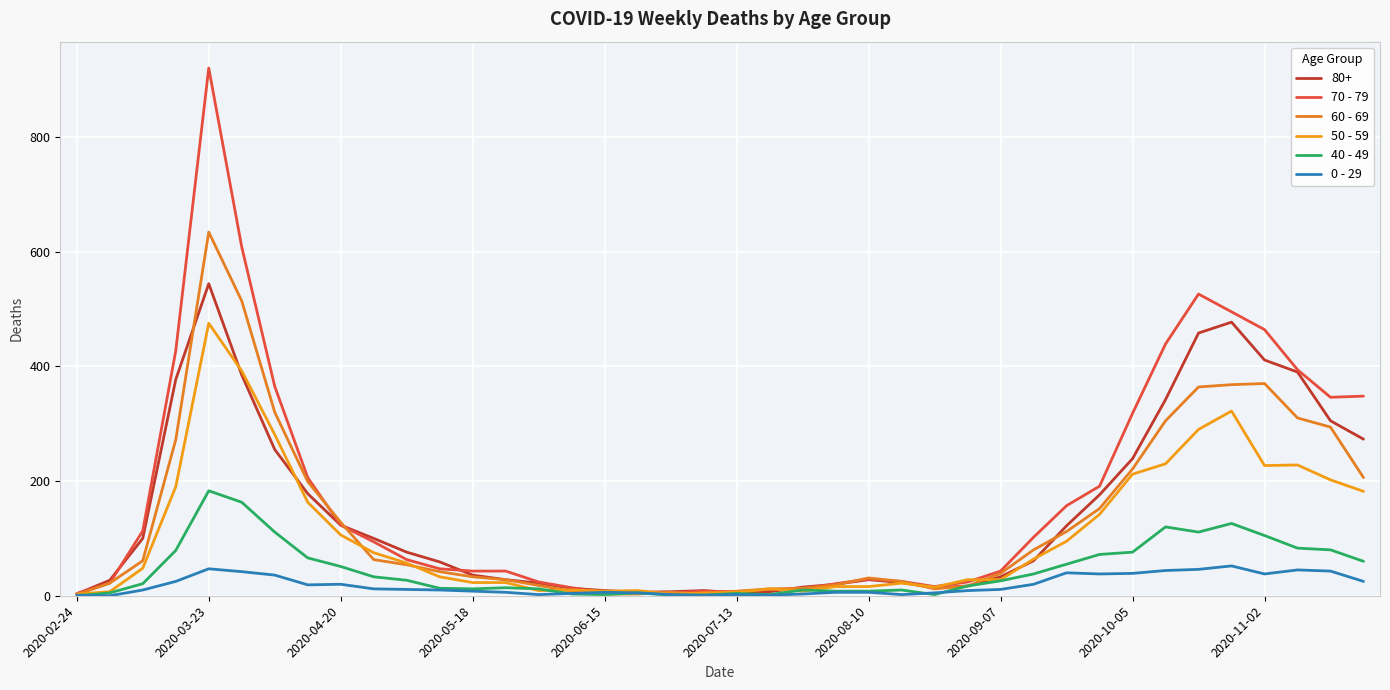

At which category does the chart reach its minimum across all series?

2020-02-24